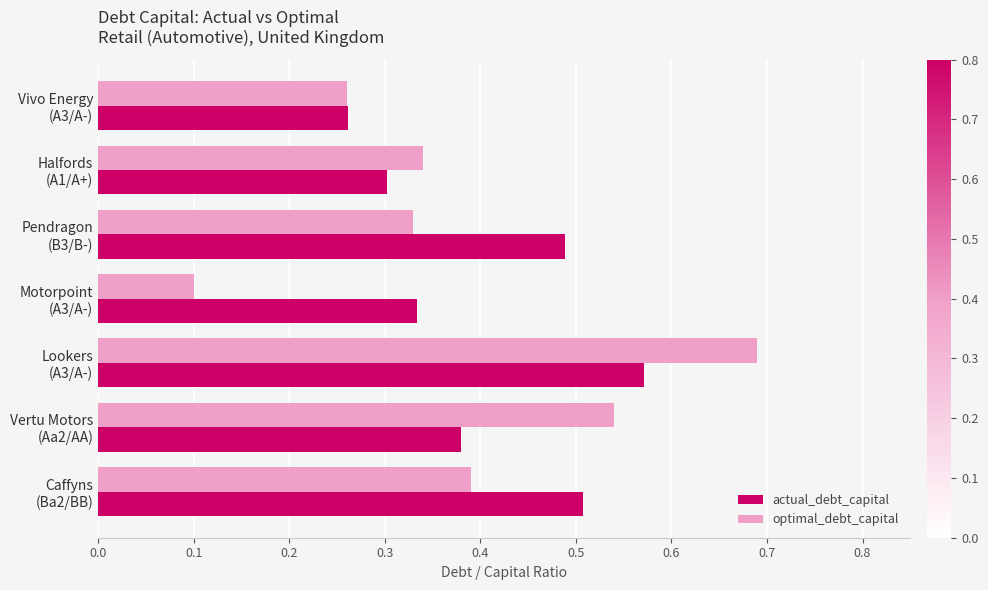

List the series in order of their peak value, lowest first.

actual_debt_capital, optimal_debt_capital